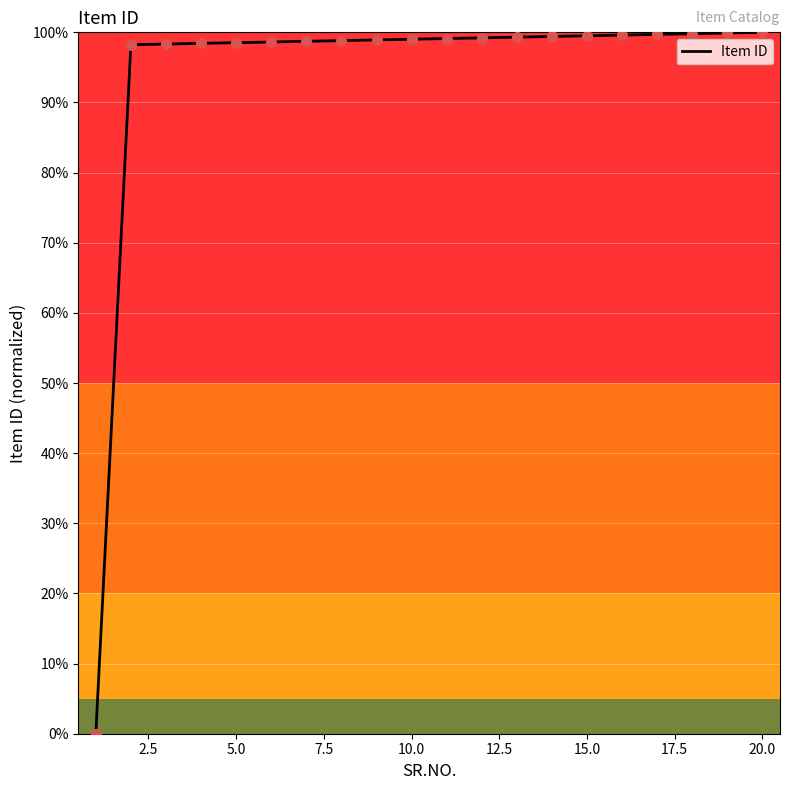

What is the difference between the maximum and minimum values?

100.0